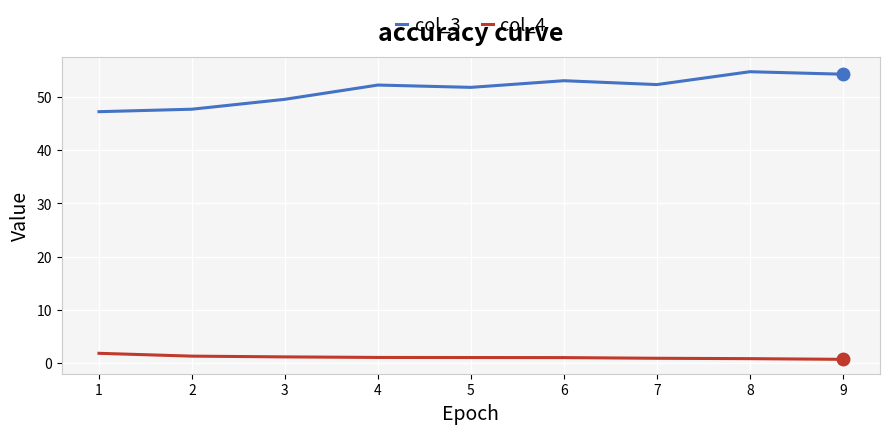

Is it true that col_3 equals 77.4 at 8?

False